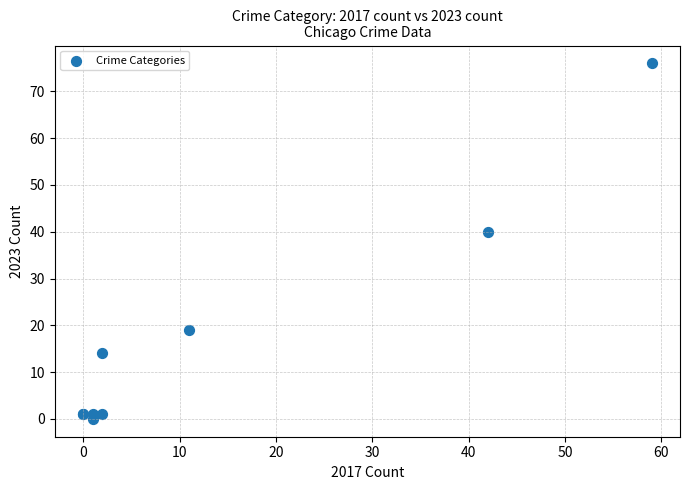

What Y value in the scatter plot is closest to 38?

40